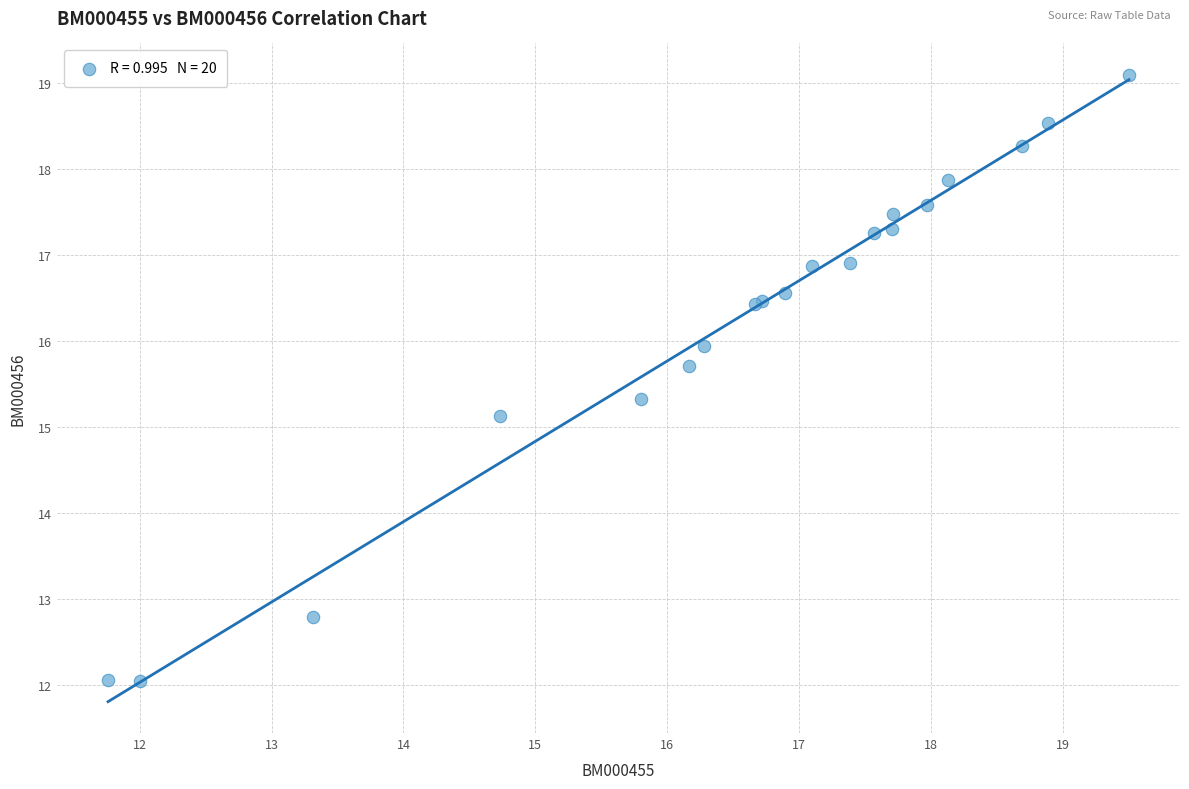

What Y value in the scatter plot is closest to 15?

15.1